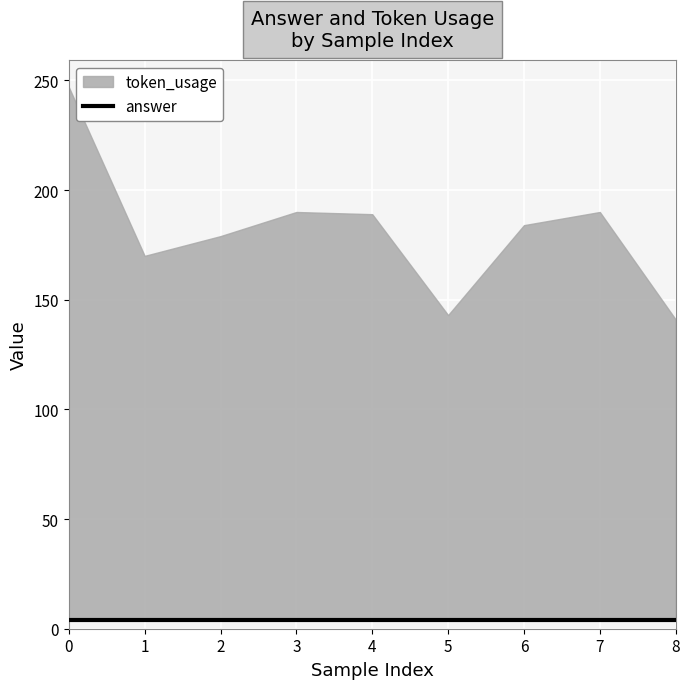

List the labels in order of token_usage value, smallest first.

8, 5, 1, 2, 6, 4, 3, 7, 0